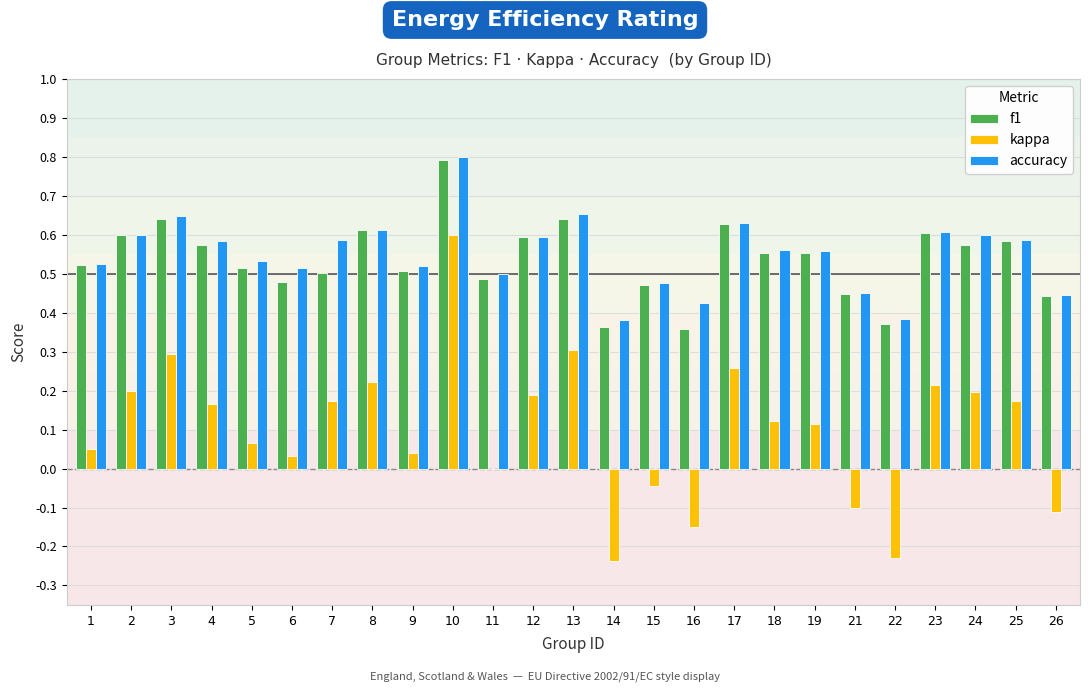

Count the number of categories in the chart.

25